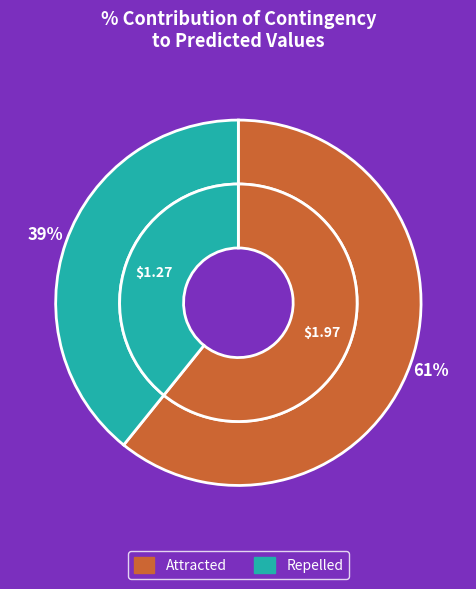

How many segments does this pie chart have?

2